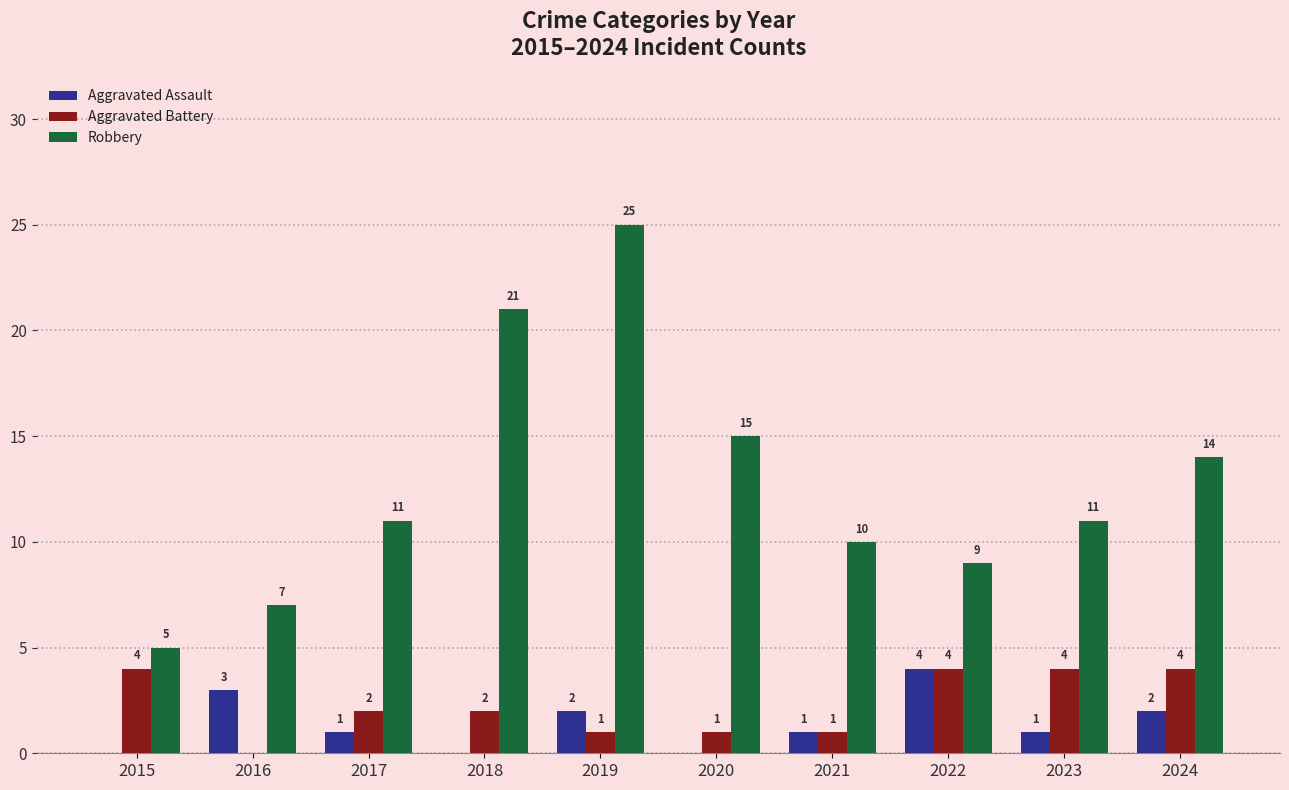

Is it true that Robbery equals 9 at 2022?

True